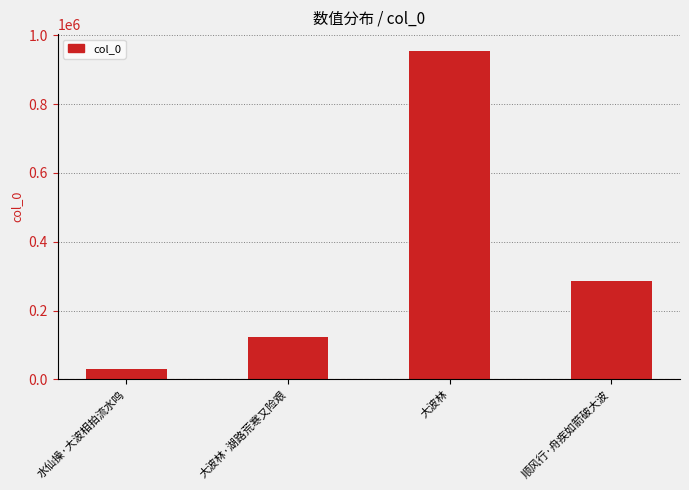

What is the value of the 2nd bar from the left?

123790